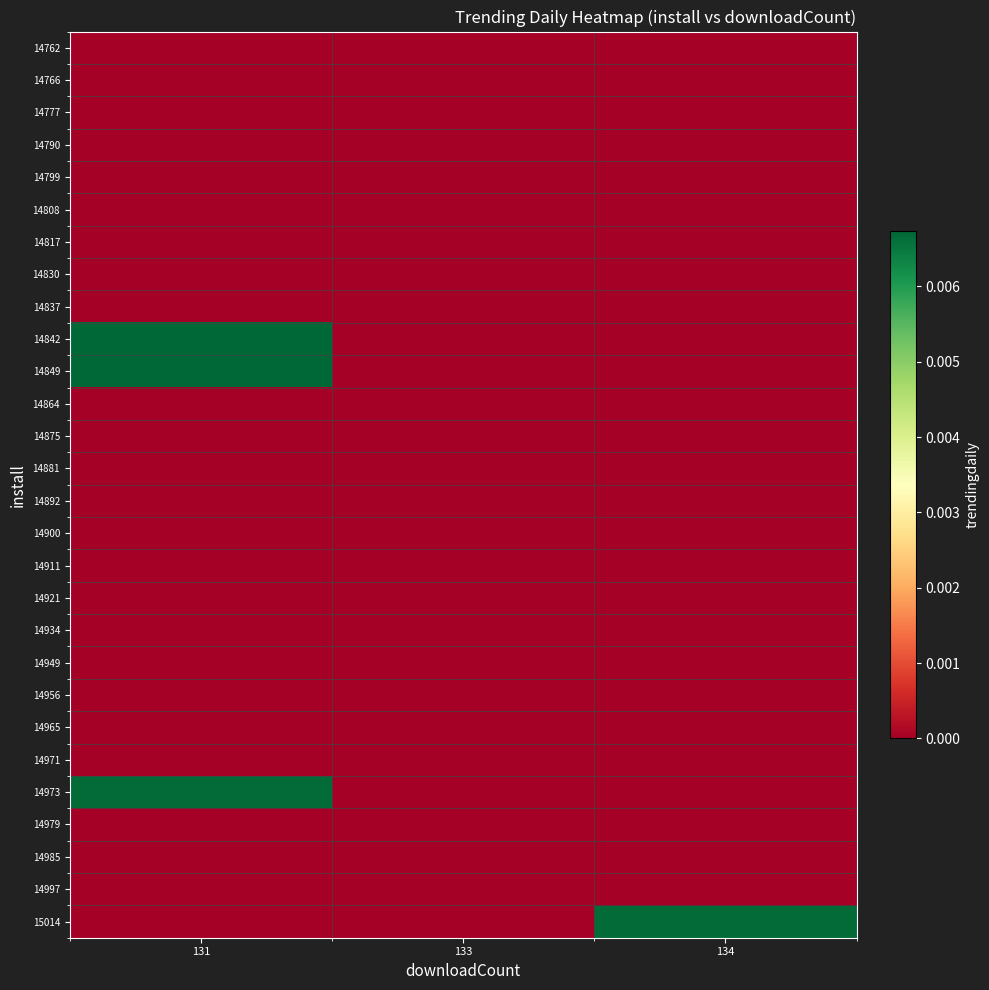

Which series has the largest total across all categories?

14842